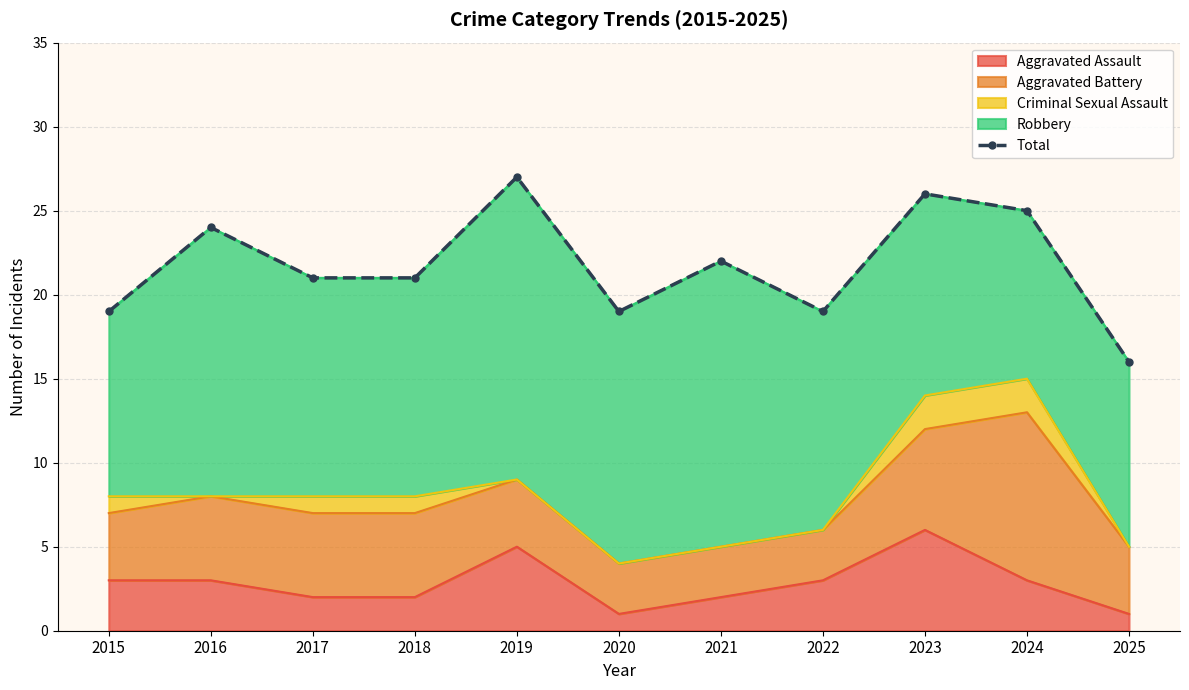

Where is the data nearest to the value 21?

2017